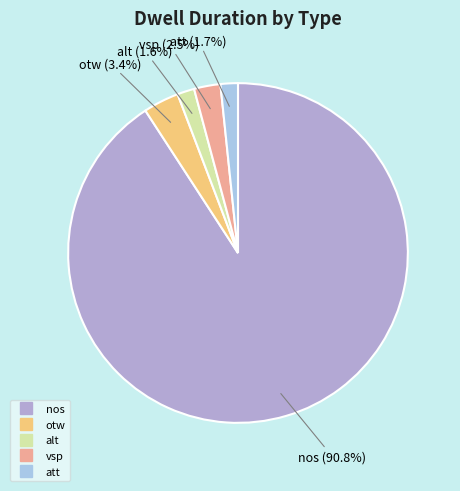

To the nearest percent, what is the combined percentage of alt and nos?

92%